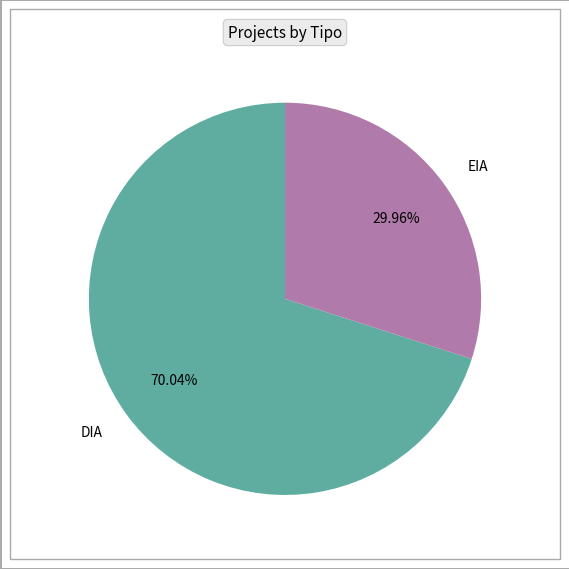

What percentage is the DIA slice, to the nearest percent?

70%